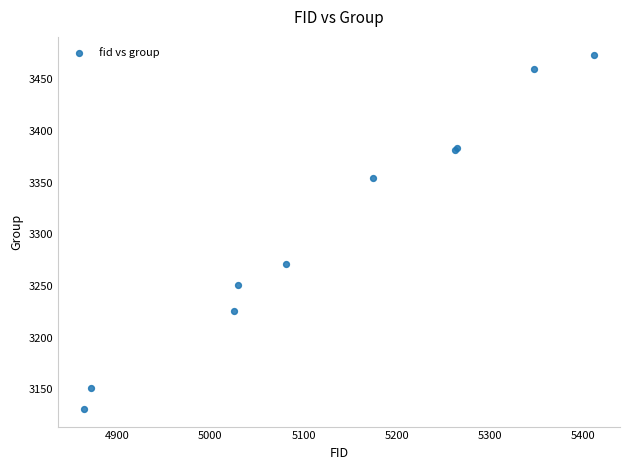

What Y value in the scatter plot is closest to 3302?

3271